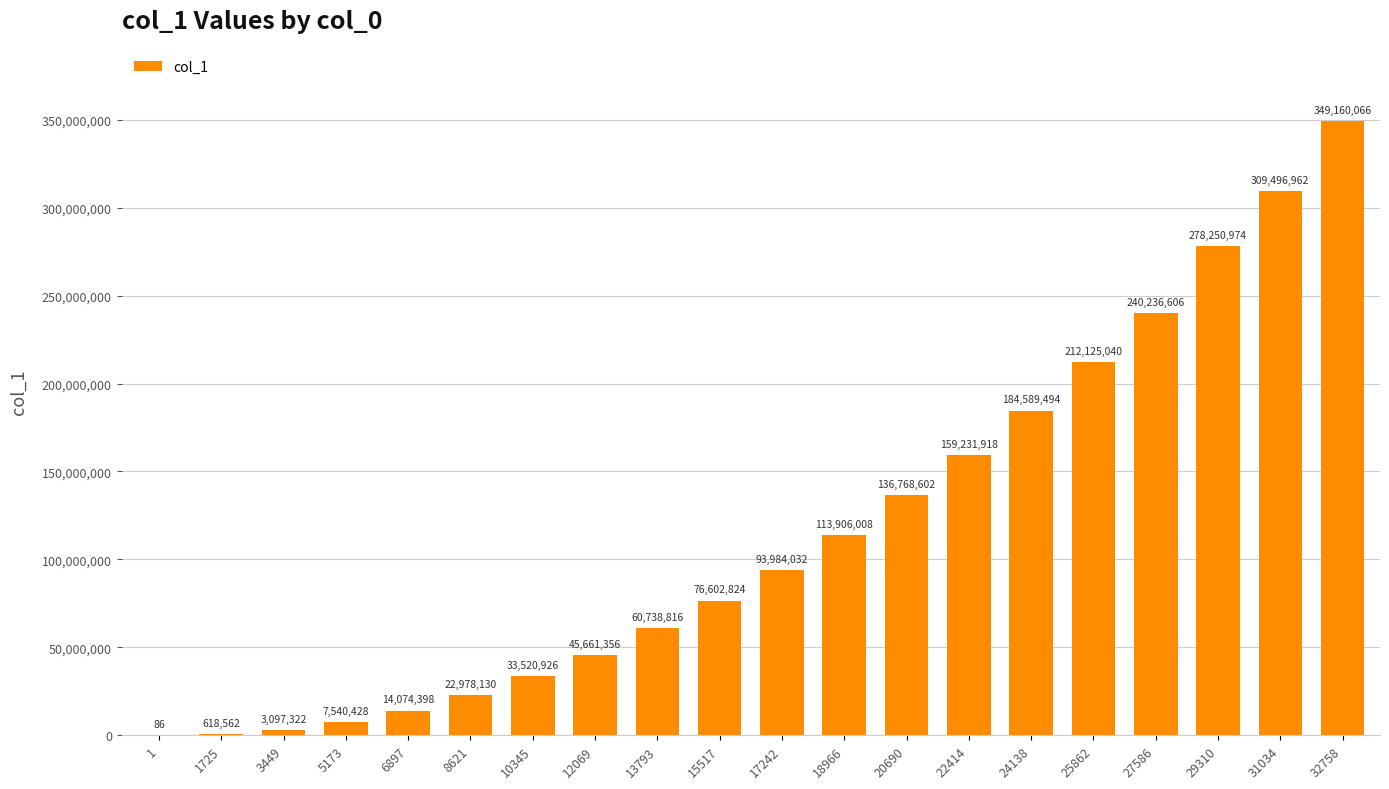

What is the sum of all values?

2342582550